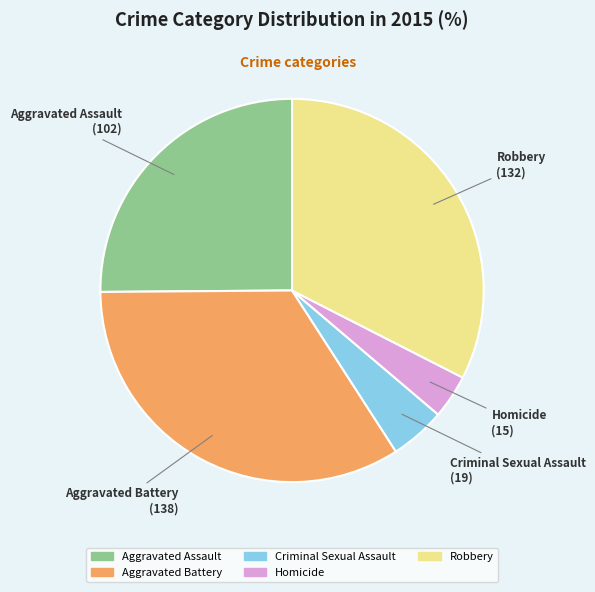

Which category has the biggest portion of the pie?

Aggravated Battery